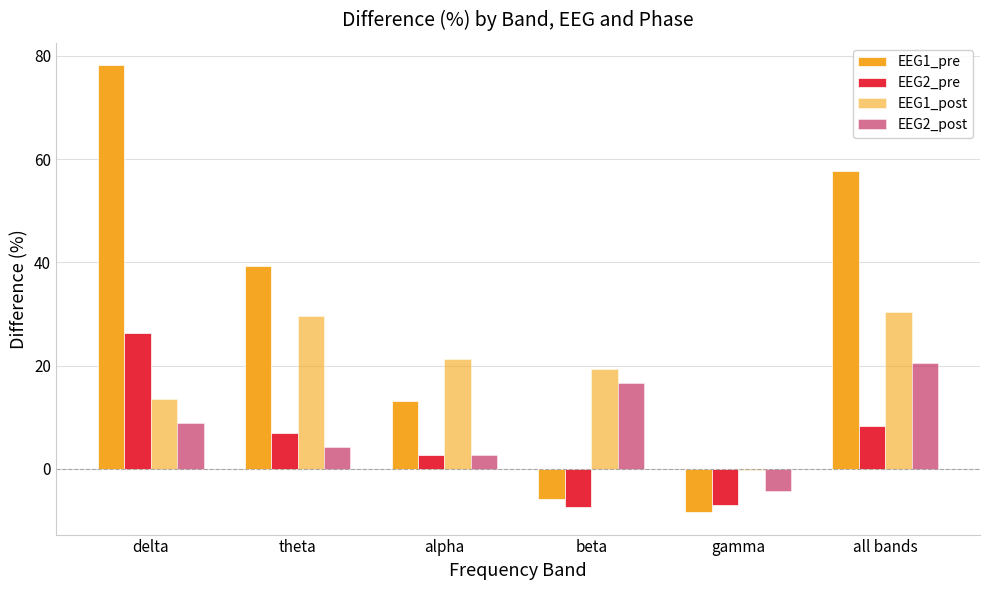

What is the smallest value displayed?

-8.4